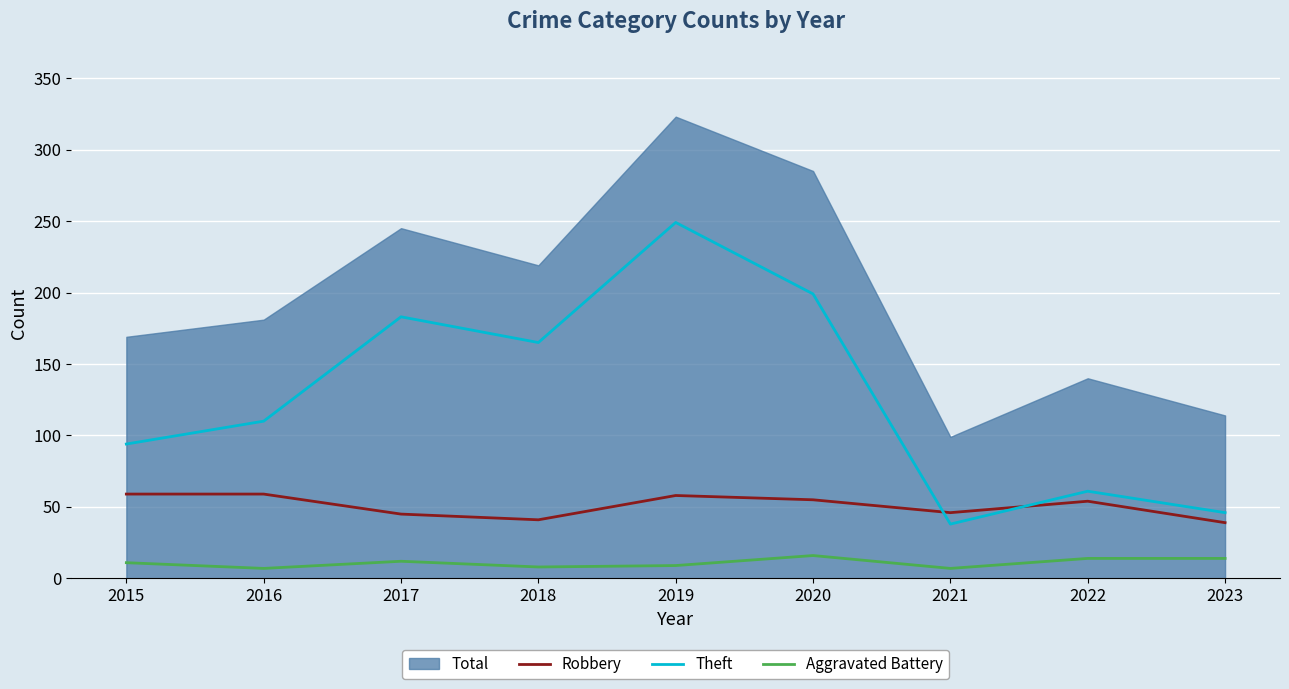

Is the value of Theft at 2015 greater than the value of Aggravated Battery at 2020?

Yes